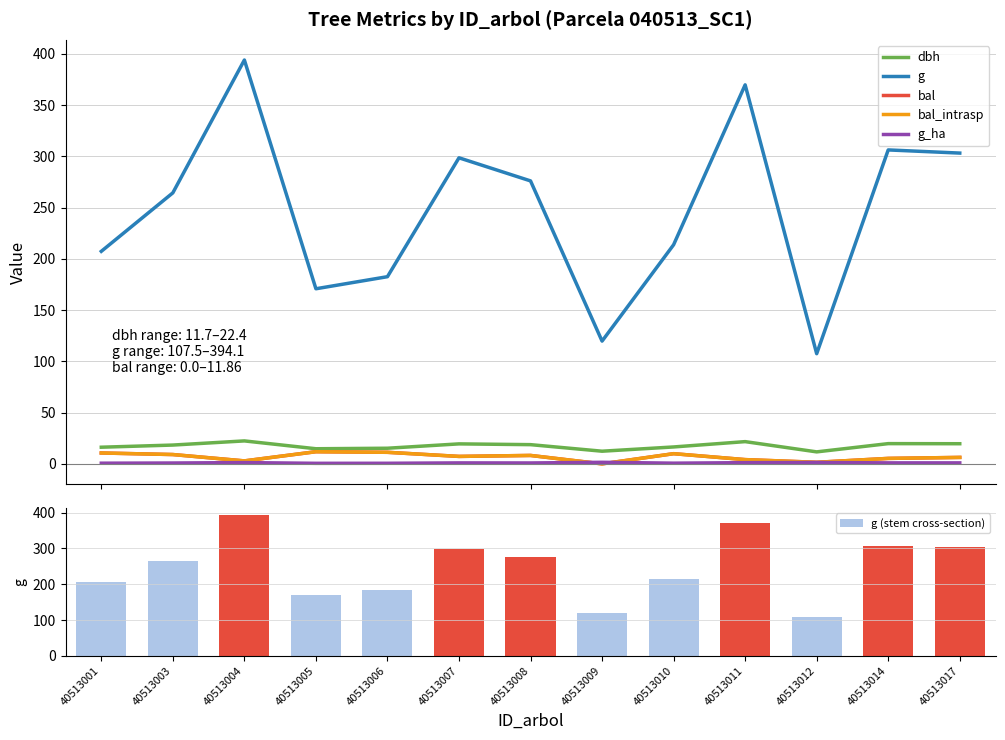

Does the chart contain stacked bars?

No